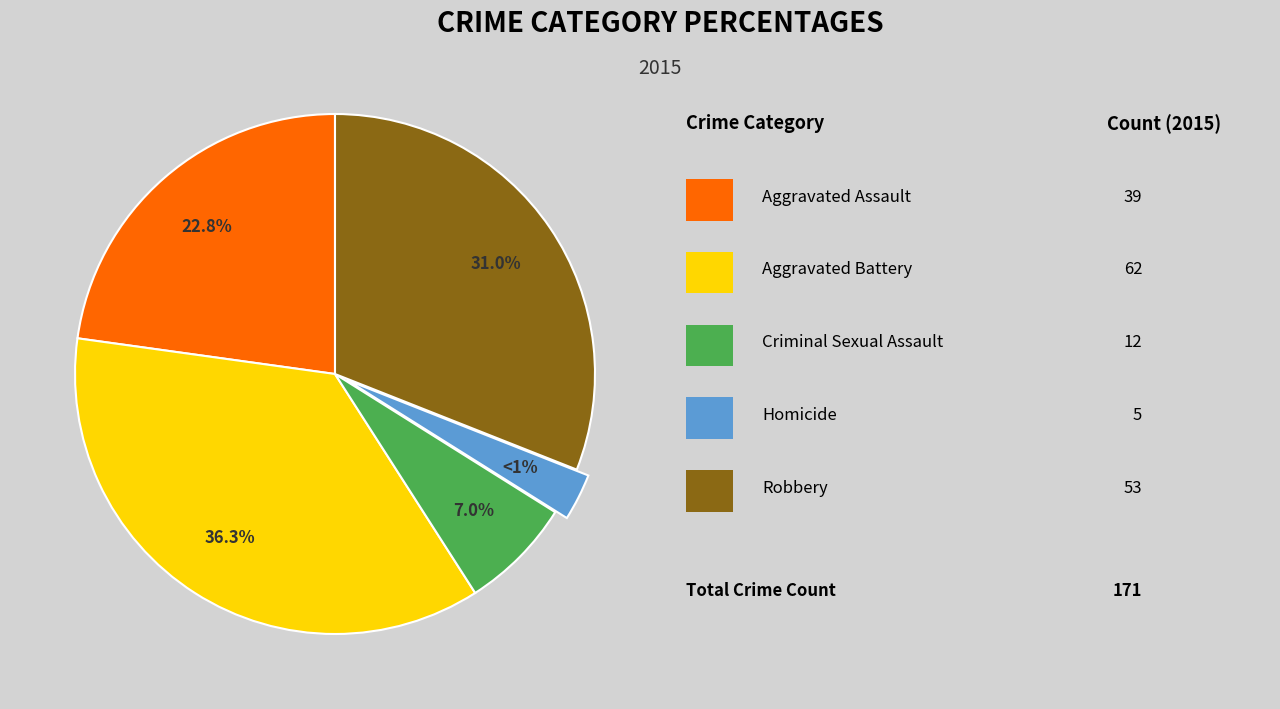

Is Aggravated Battery the majority of the pie?

No